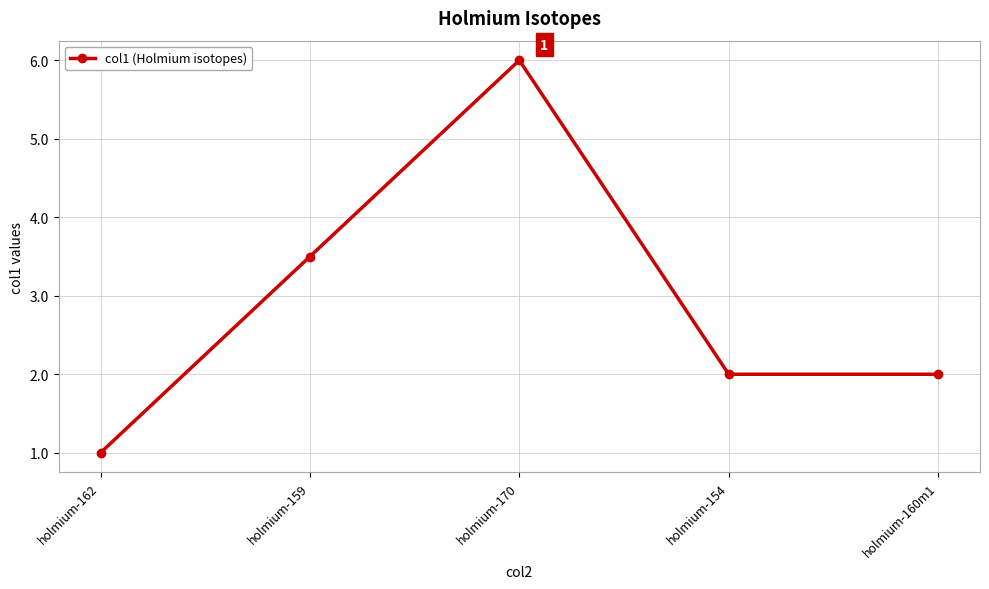

Which category has the lowest value across all series?

holmium-162